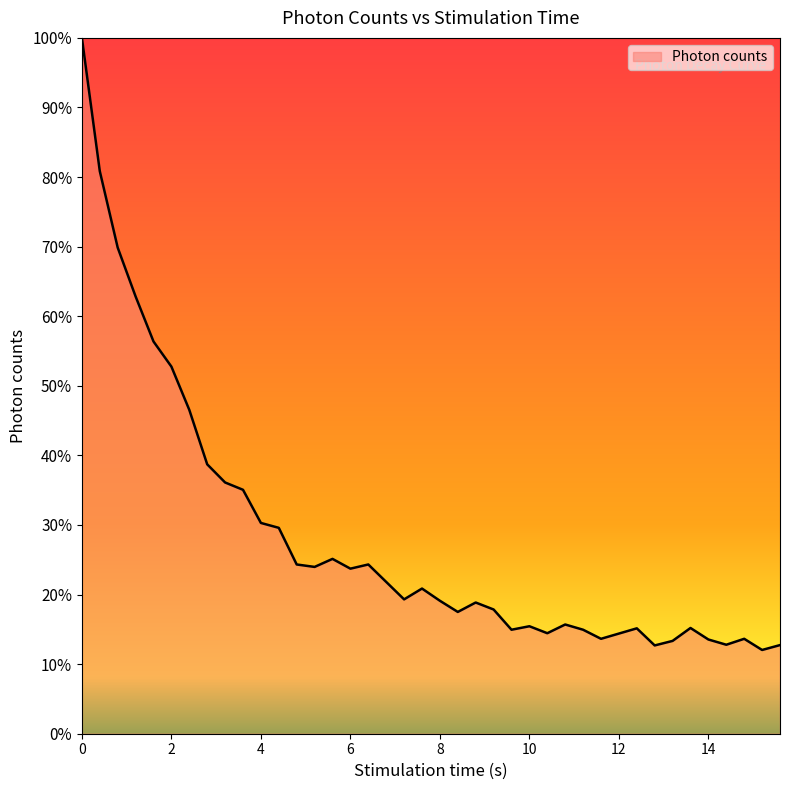

What is the maximum value shown in the chart?

100.0